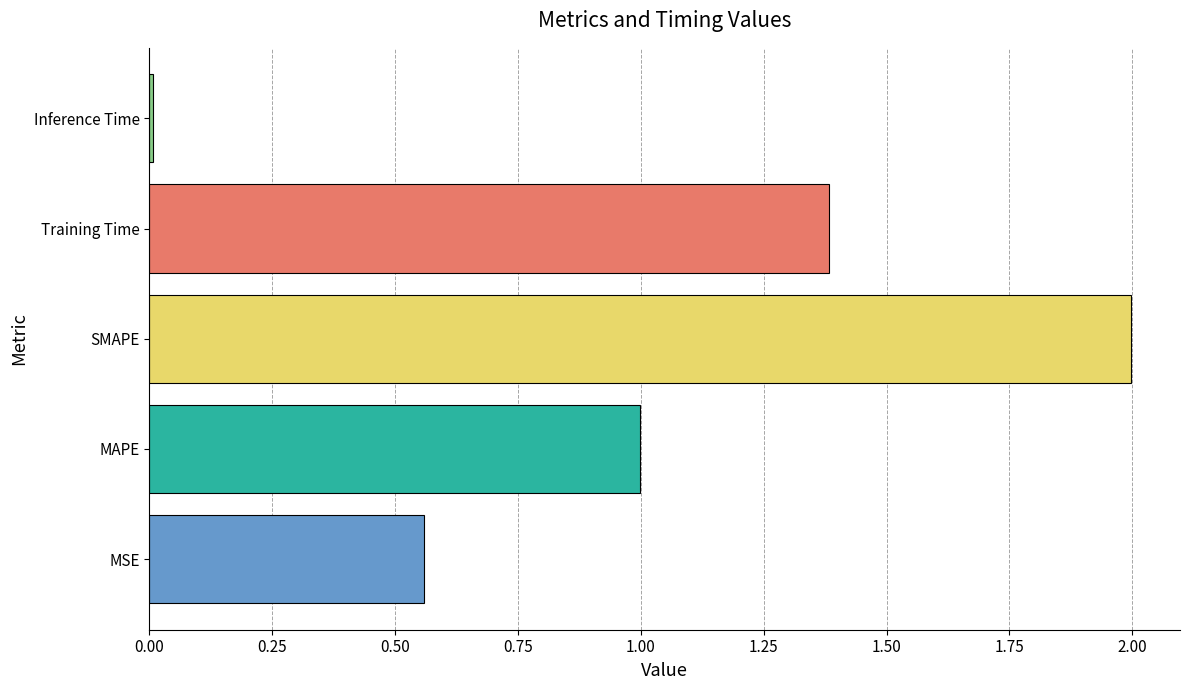

List the labels in order of value, smallest first.

Inference Time, MSE, MAPE, Training Time, SMAPE